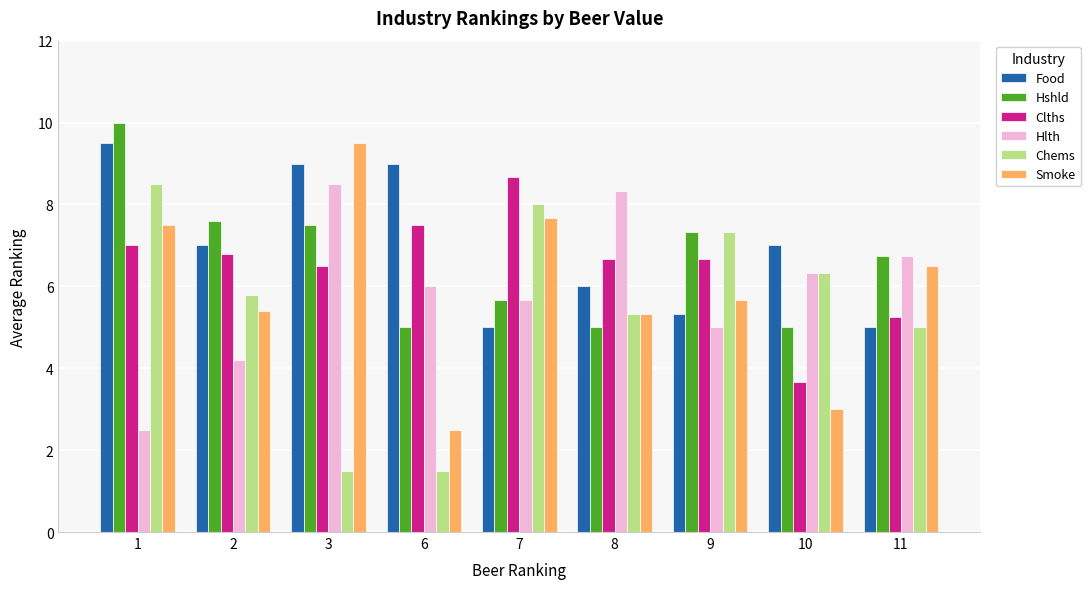

Where is Clths nearest to the value 6?

3